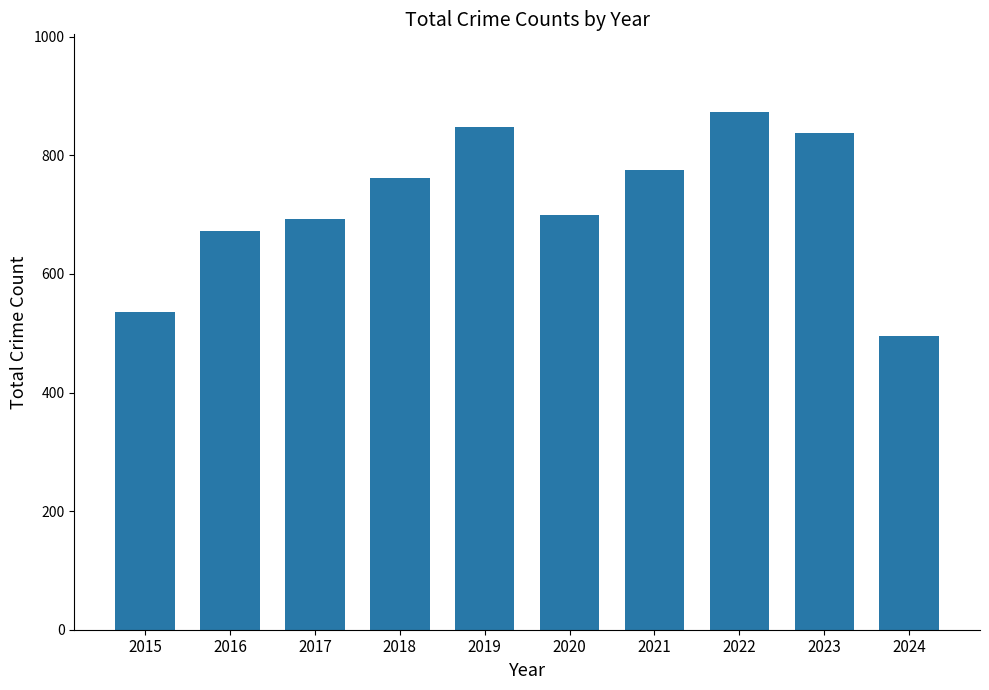

What is the minimum value shown in the chart?

496